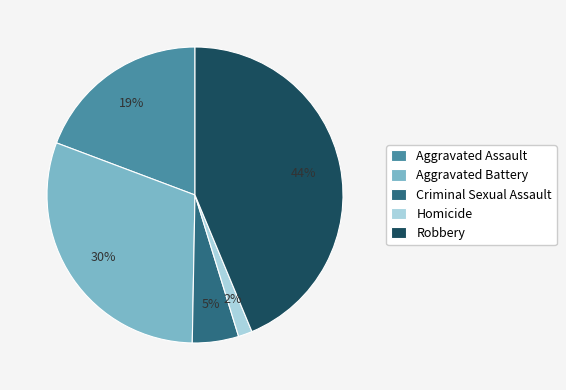

Rank the categories by value from lowest to highest.

Homicide, Criminal Sexual Assault, Aggravated Assault, Aggravated Battery, Robbery